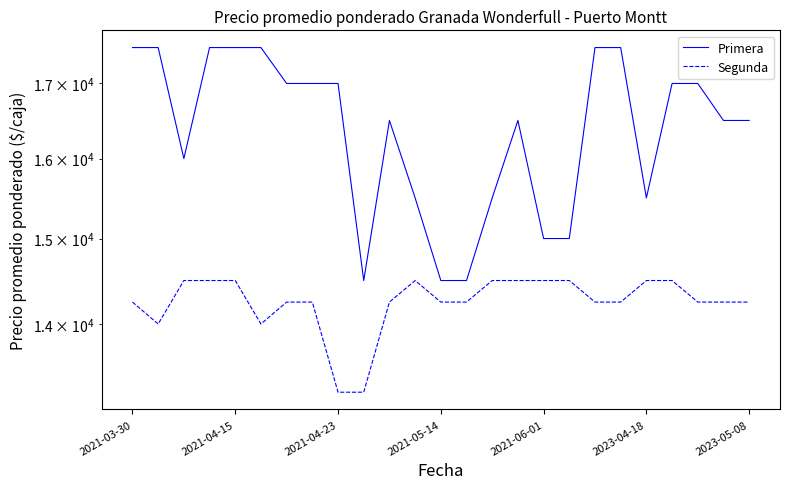

At how many categories does at least one series exceed 14471?

25